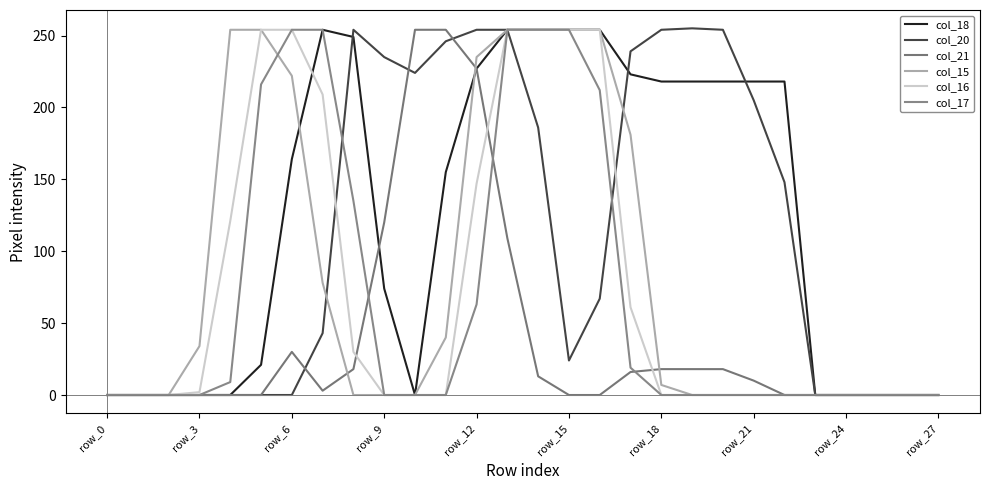

Does the chart have visible grid lines?

No